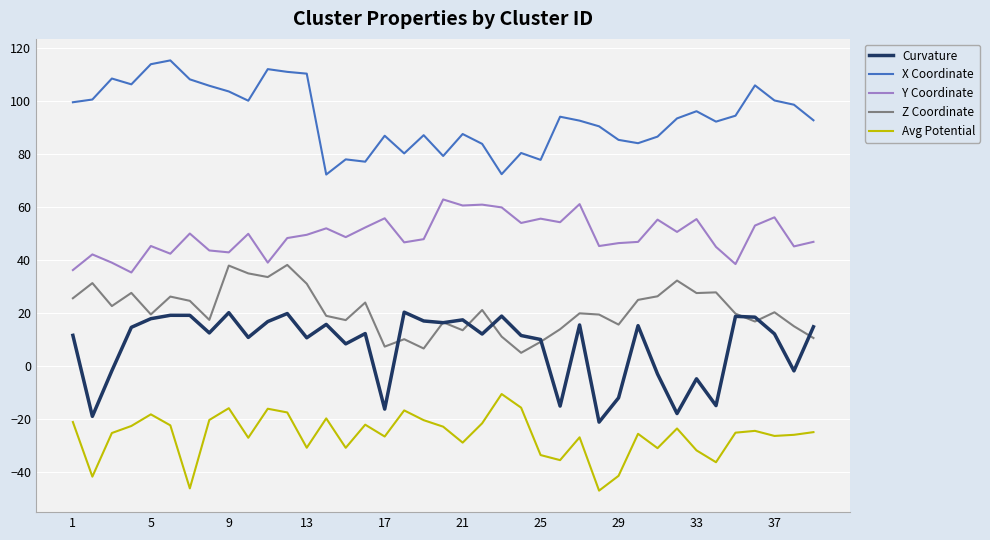

Which series has the largest total across all categories?

X Coordinate